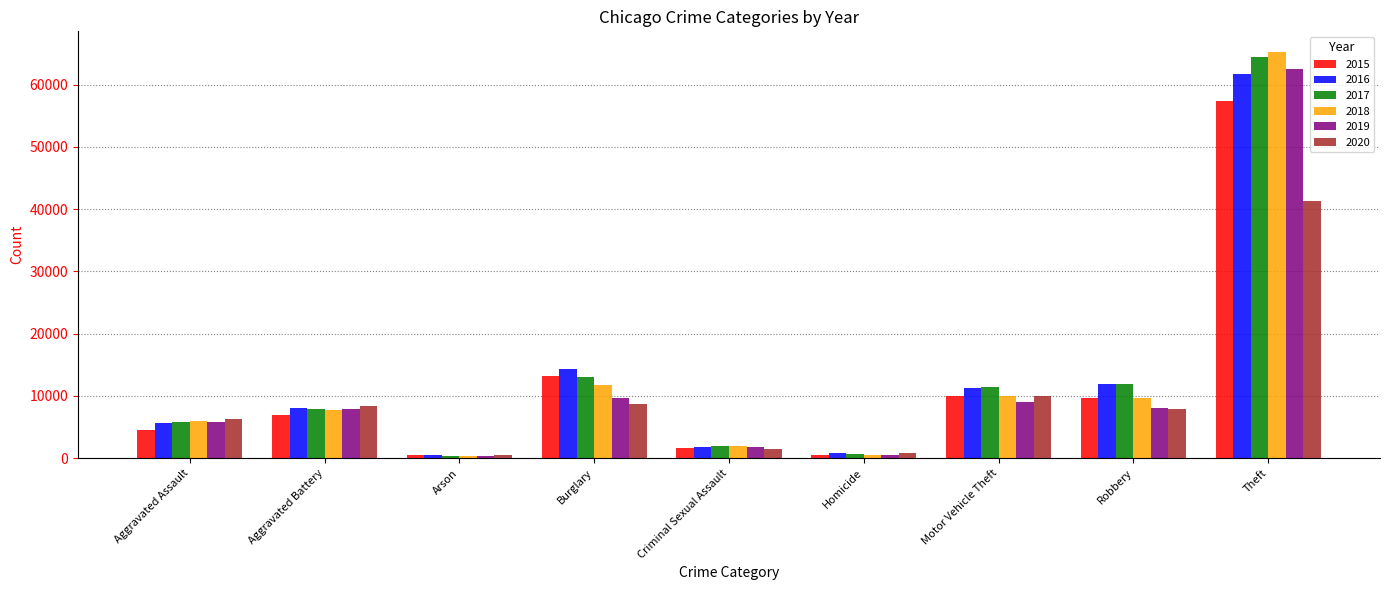

What is the value of the 2018 bar at the 9th from the left?

65281